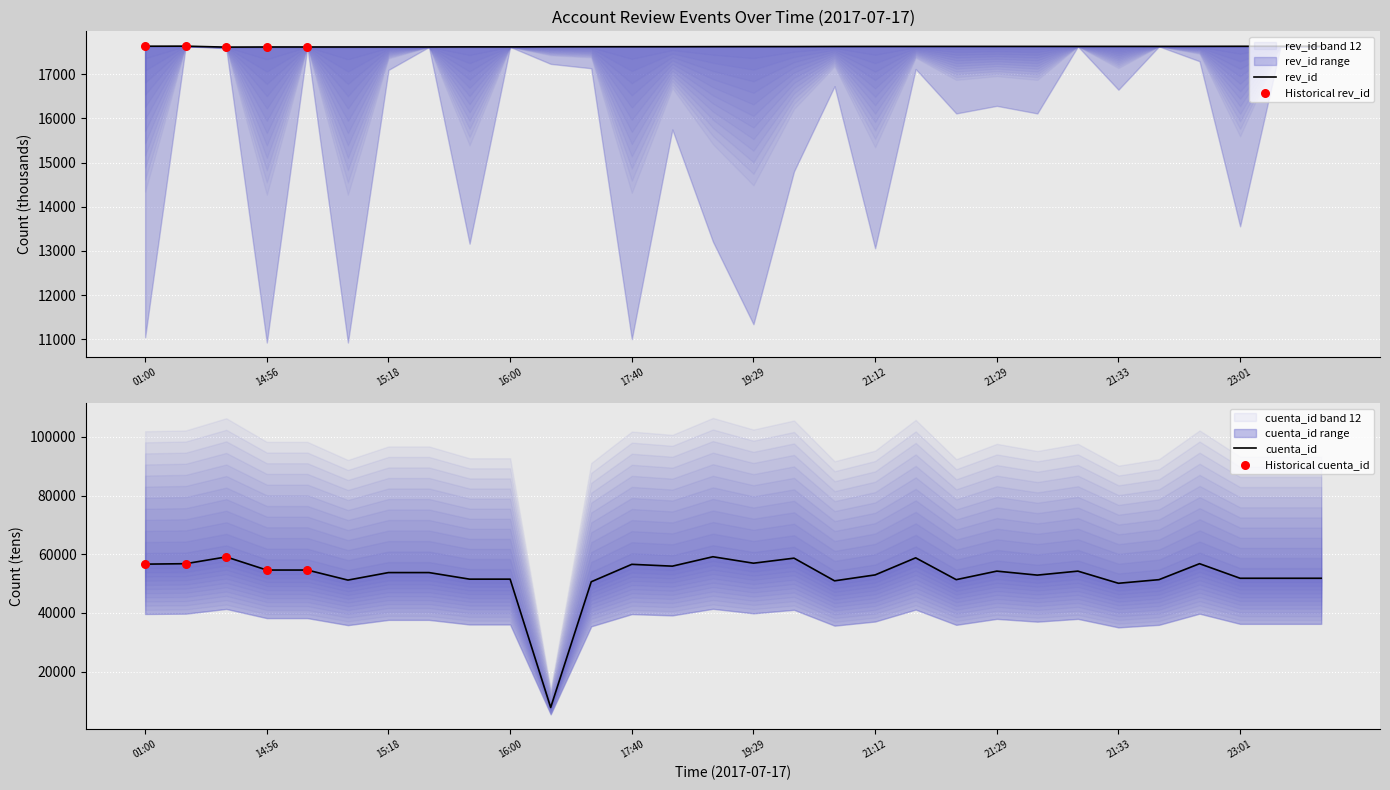

At how many categories does at least one series exceed 27186?

29